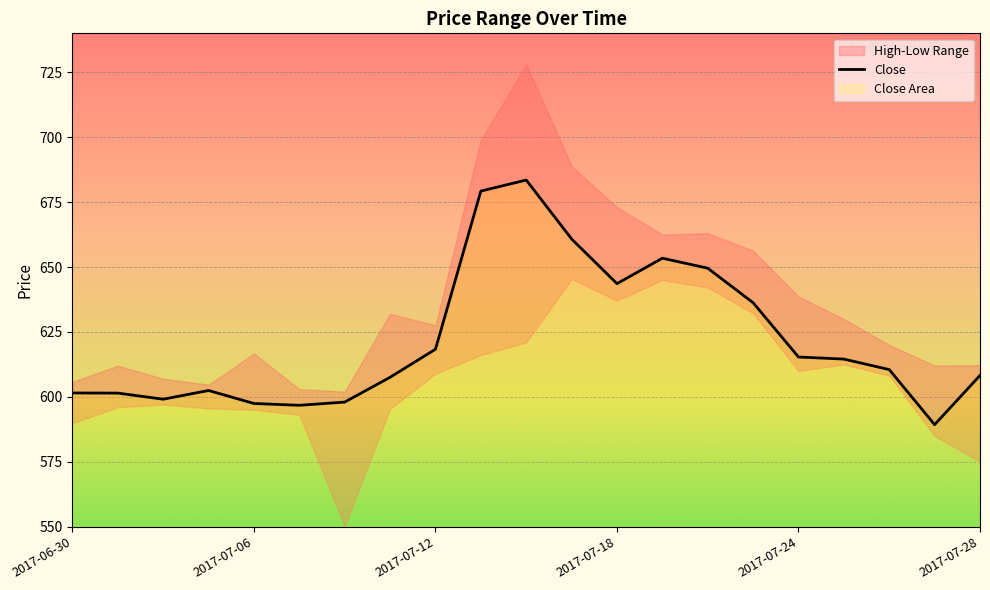

How many data points does each series have?

21